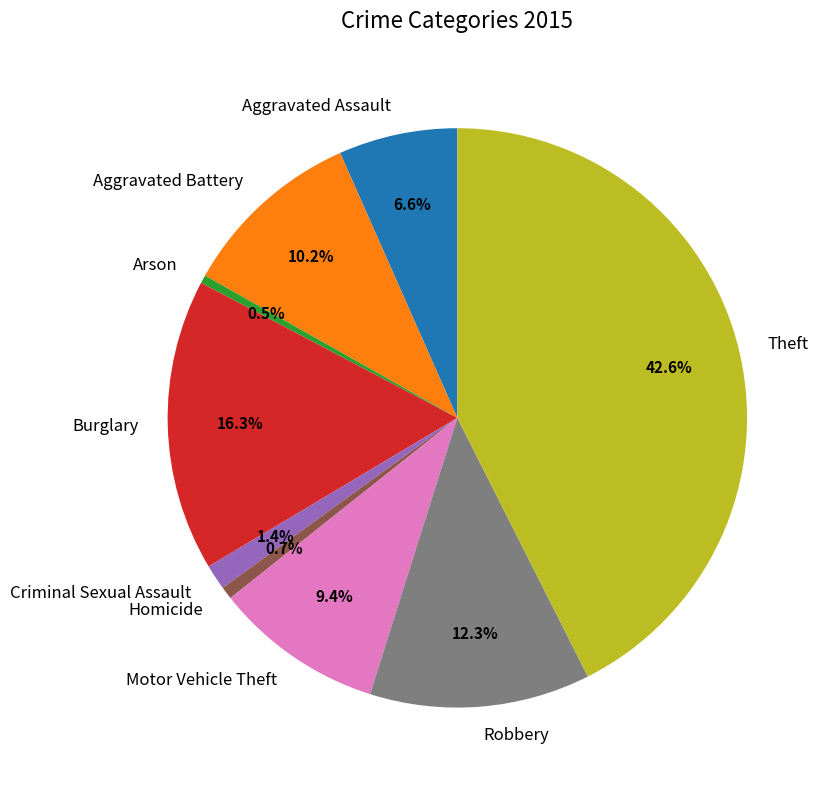

Do Arson and Motor Vehicle Theft together represent more than half of the pie?

No